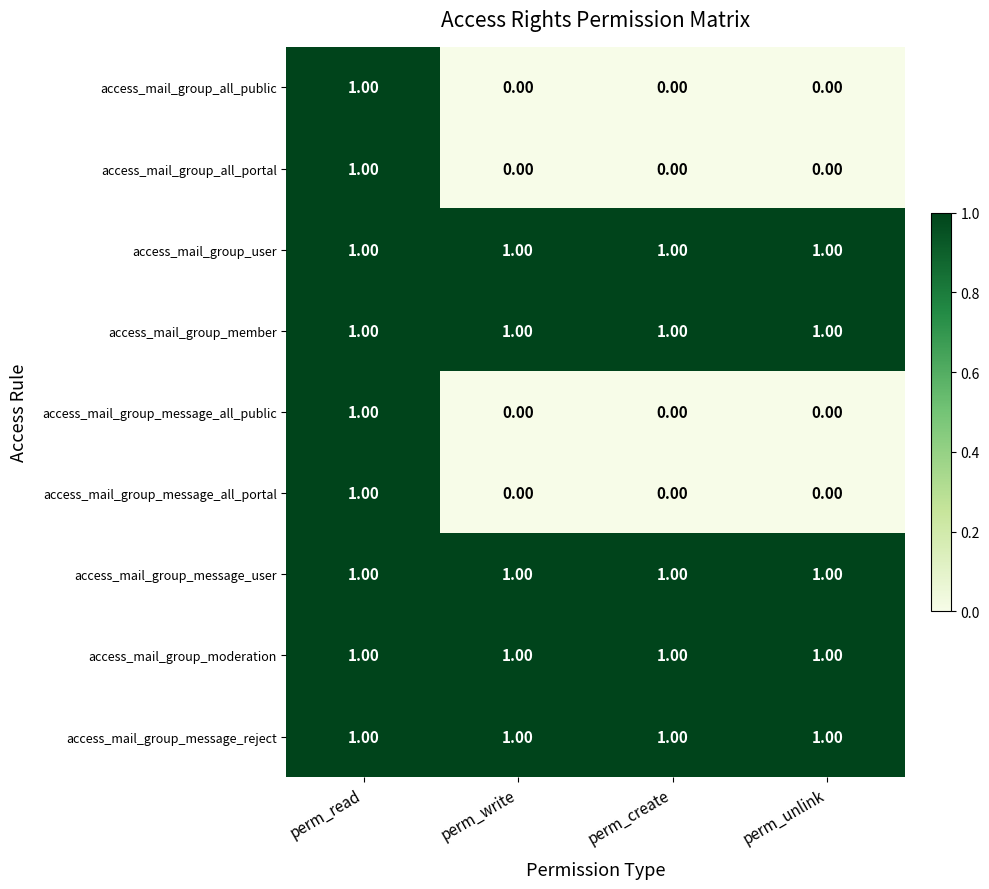

At which category is the sum across all series the highest?

perm_read